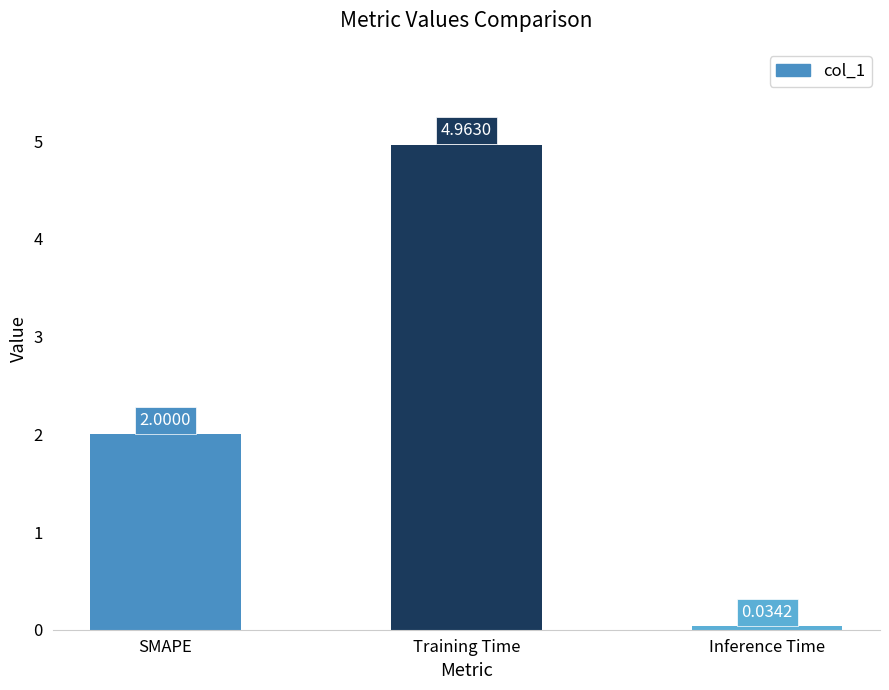

Does the chart contain stacked bars?

No